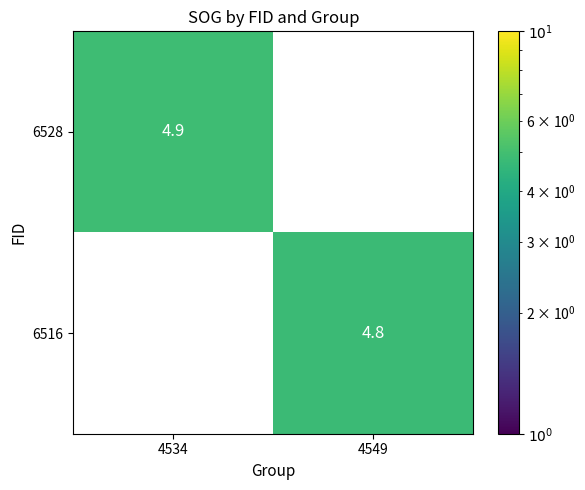

What is the average value of the 6528 series?

2.5